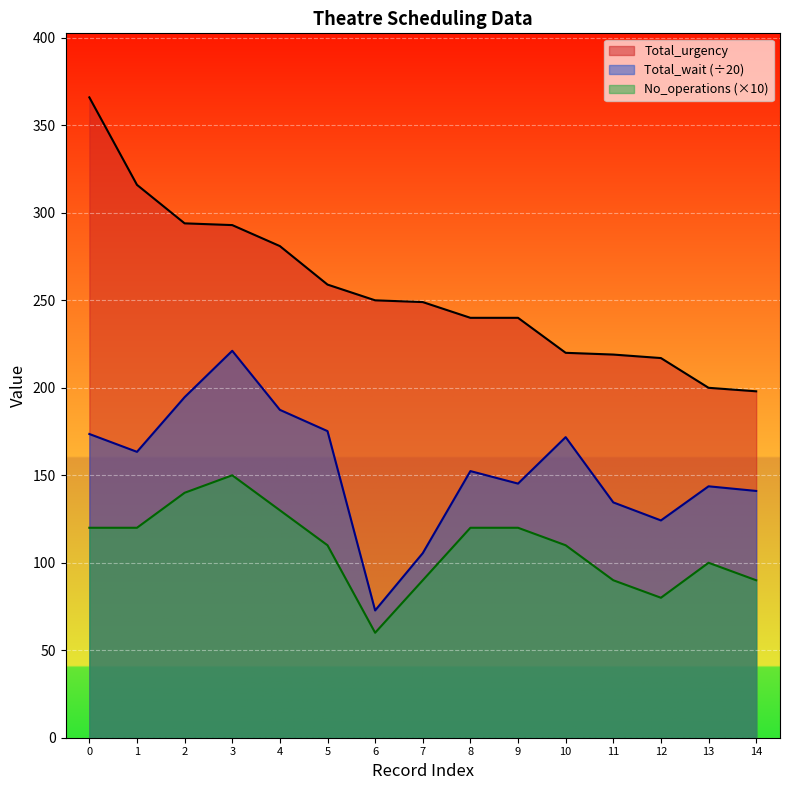

Reading right to left, what are all the values shown in this chart?

Total_urgency: 198.0	200.0	217.0	219.0	220.0	240.0	240.0	249.0	250.0	259.0	281.0	293.0	294.0	316.0	366.0
Total_wait: 141.1	143.7	124.2	134.5	171.8	145.2	152.4	105.5	72.8	175.2	187.4	221.2	194.7	163.4	173.6
No_operations: 90.0	100.0	80.0	90.0	110.0	120.0	120.0	90.0	60.0	110.0	130.0	150.0	140.0	120.0	120.0